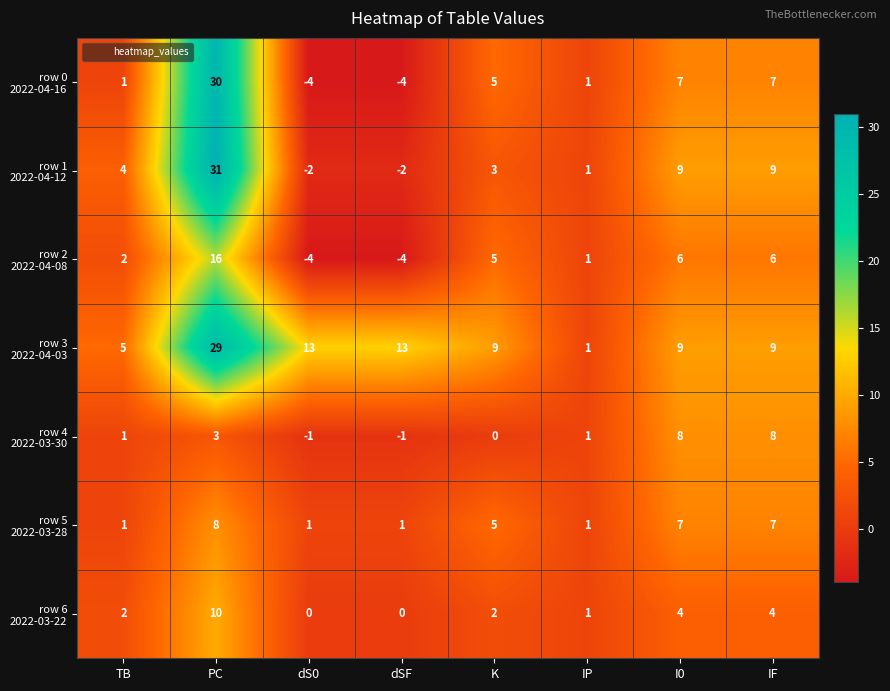

What is the maximum value shown in the chart?

31